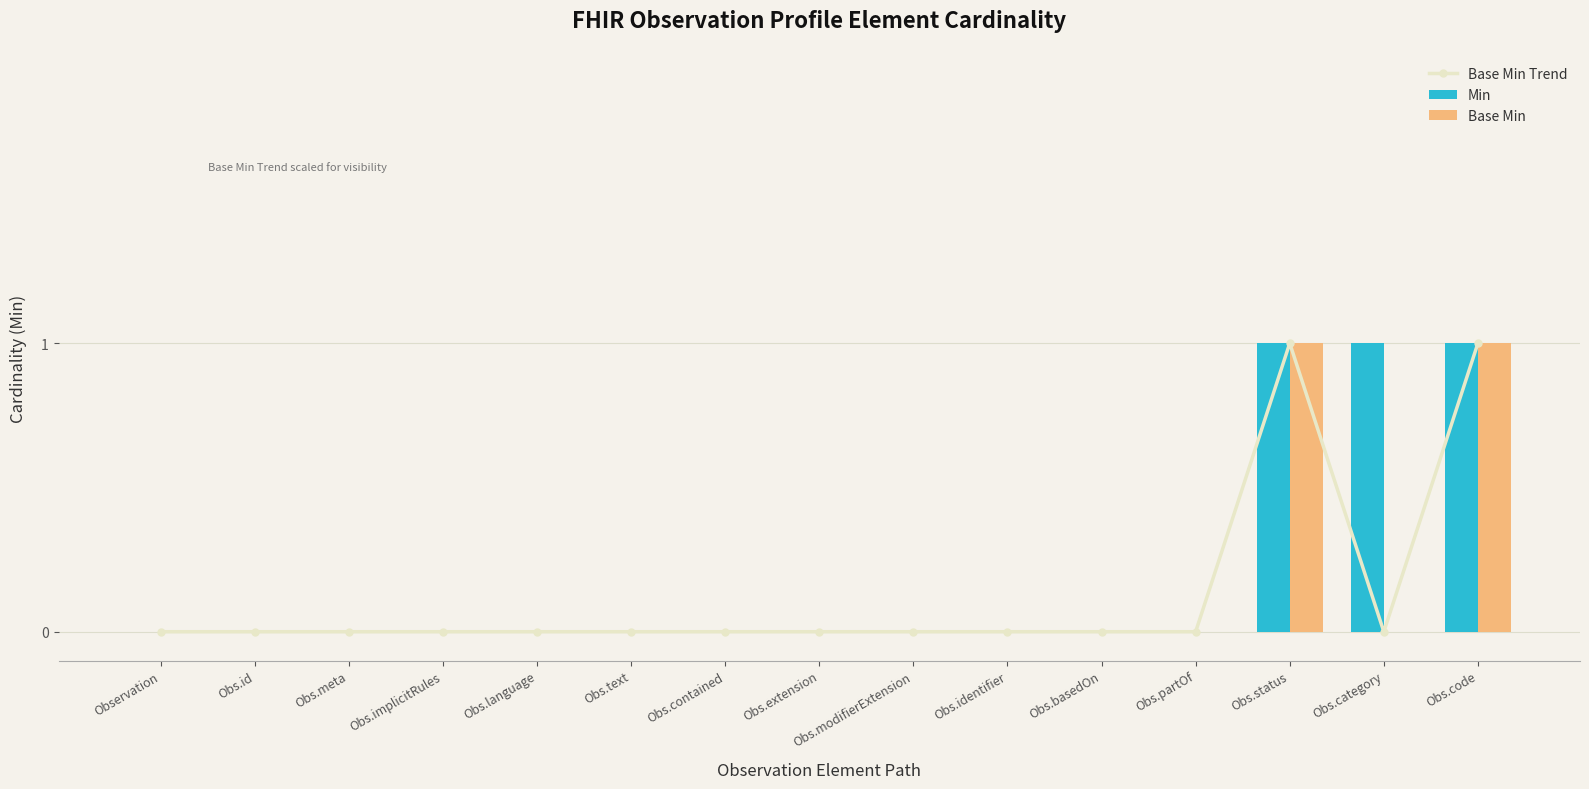

Rank the categories by Base Min value from lowest to highest.

Observation, Obs.id, Obs.meta, Obs.implicitRules, Obs.language, Obs.text, Obs.contained, Obs.extension, Obs.modifierExtension, Obs.identifier, Obs.basedOn, Obs.partOf, Obs.category, Obs.status, Obs.code